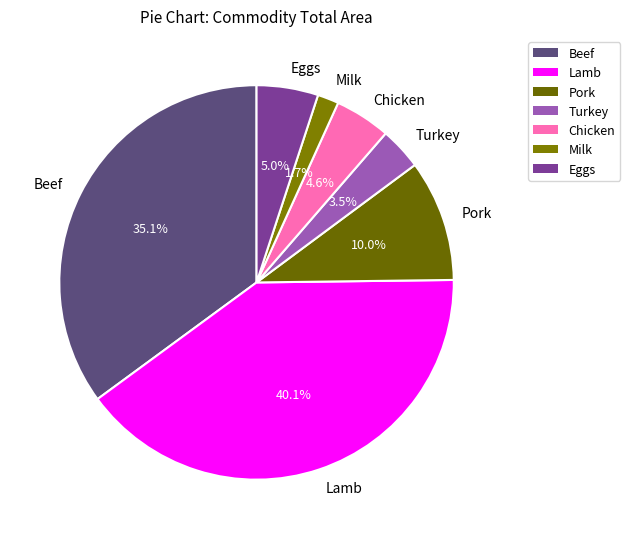

Is it true that Lamb is 30% of the pie?

False